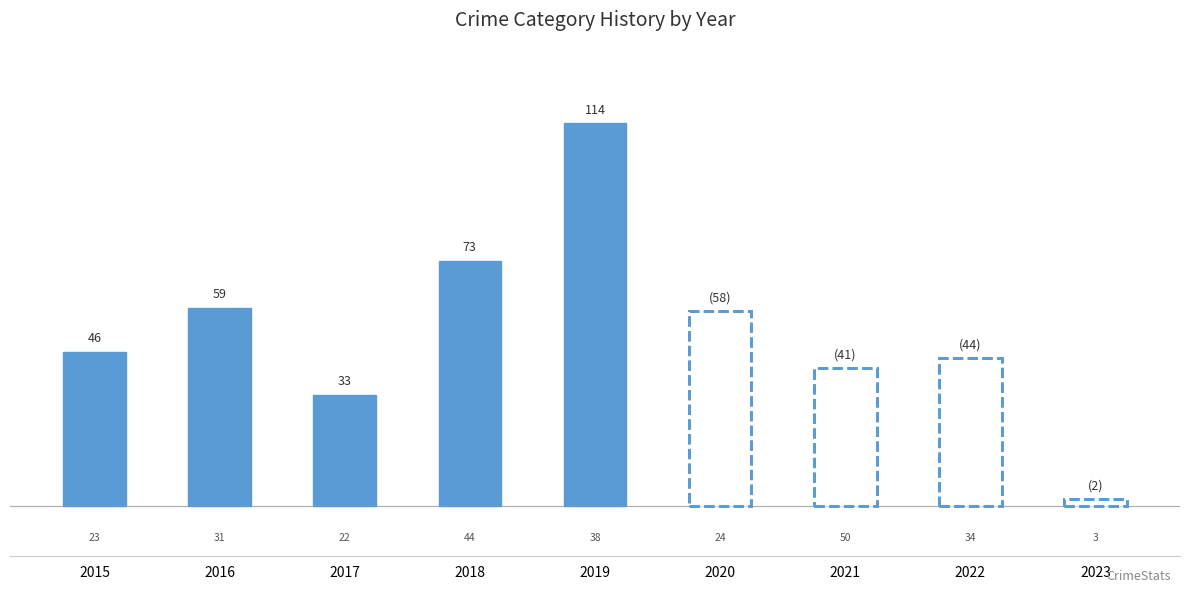

At which label does Theft reach its peak?

2019